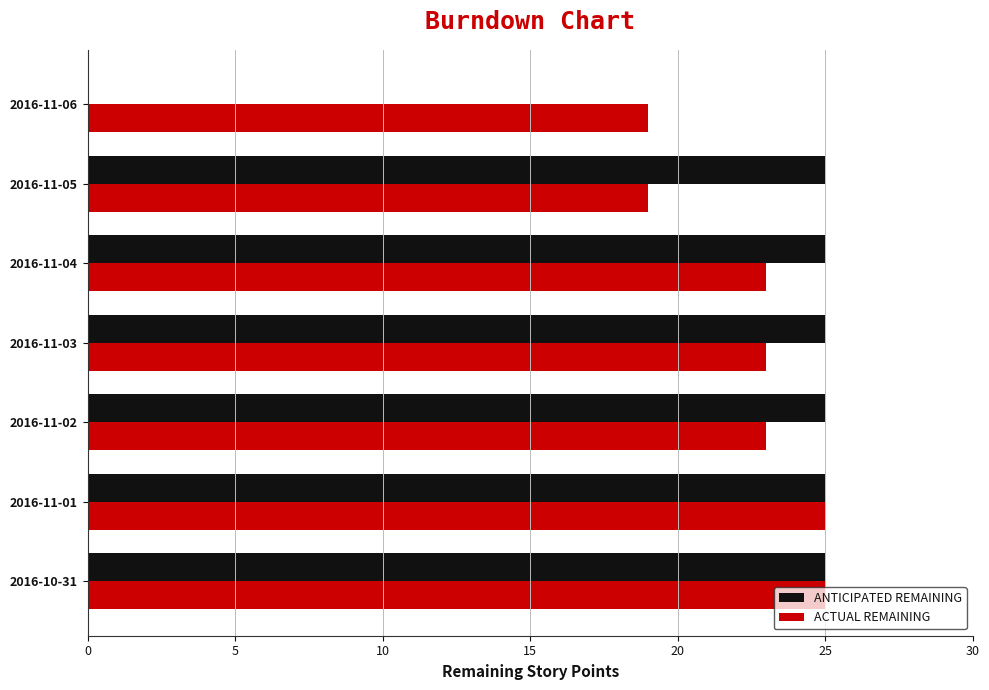

At which label is ANTICIPATED REMAINING closest to 12?

2016-11-06